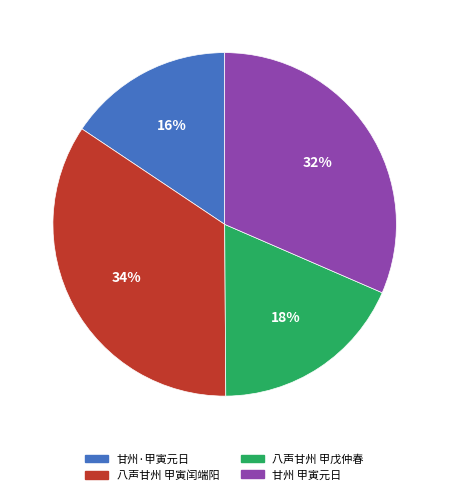

Is there any slice that represents more than half of the pie?

No